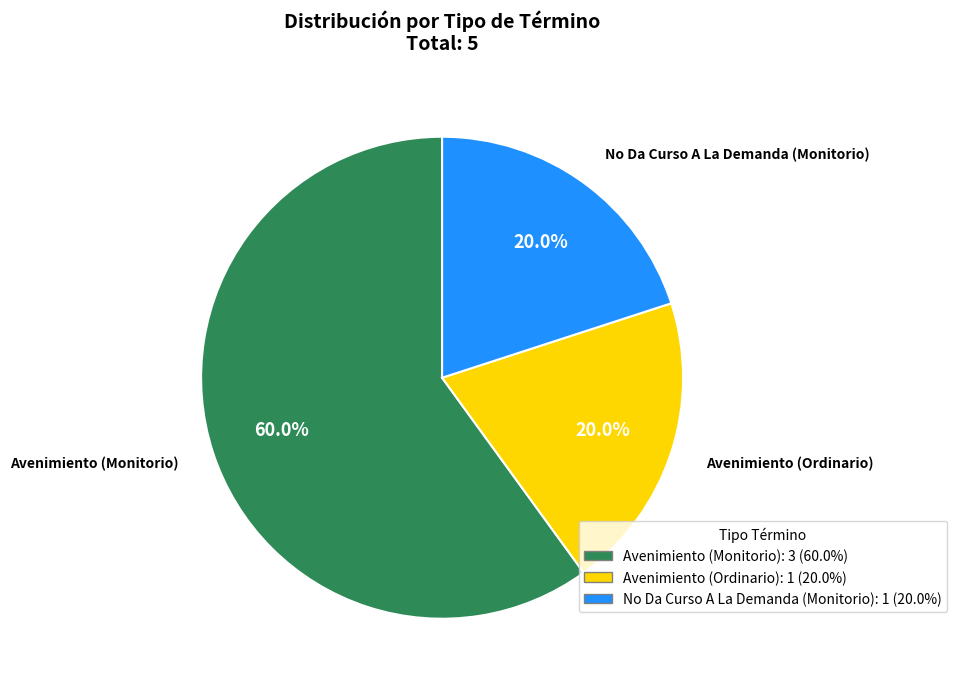

How much of the chart is everything except Avenimiento (Ordinario)?

80.0%